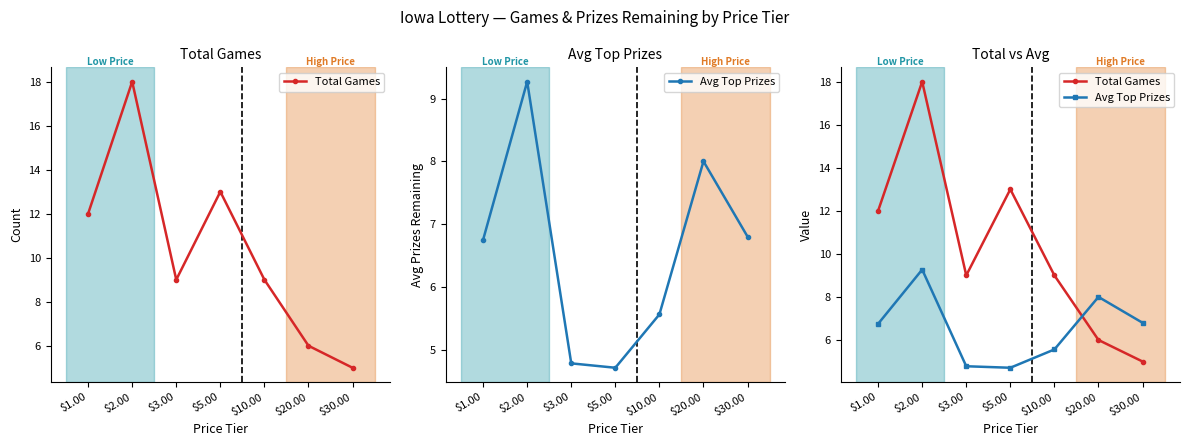

Where do Total Games and Avg Top Prizes first cross each other?

$10.00 and $20.00